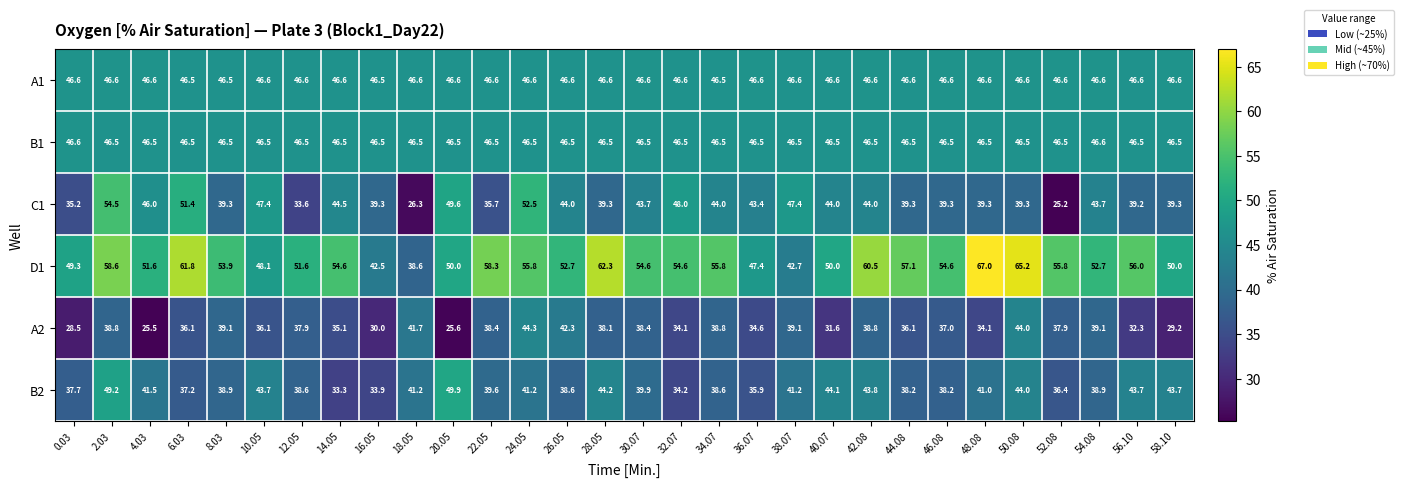

The value of A1 at 46.08 is 46.6. True or false?

True